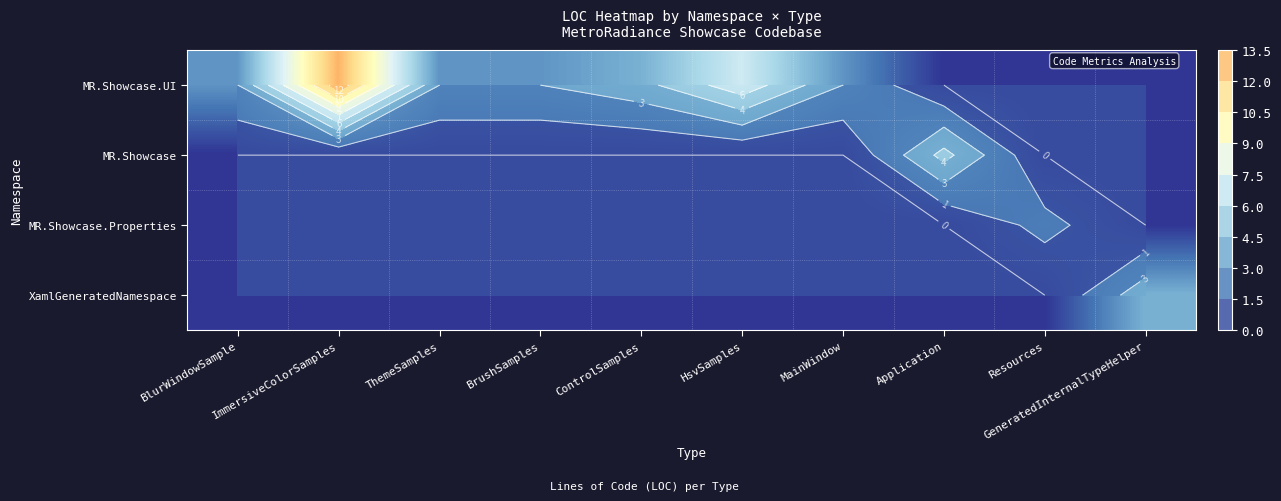

What is the sum of all MR.Showcase.UI values?

36